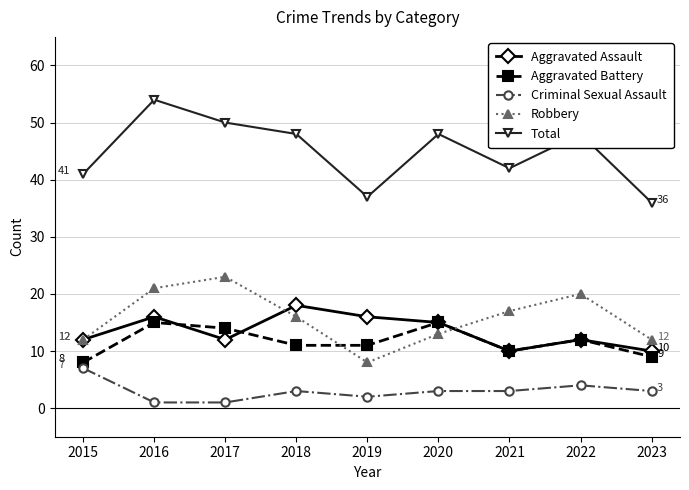

True or false: Aggravated Assault has more than 2 interior local peaks.

True